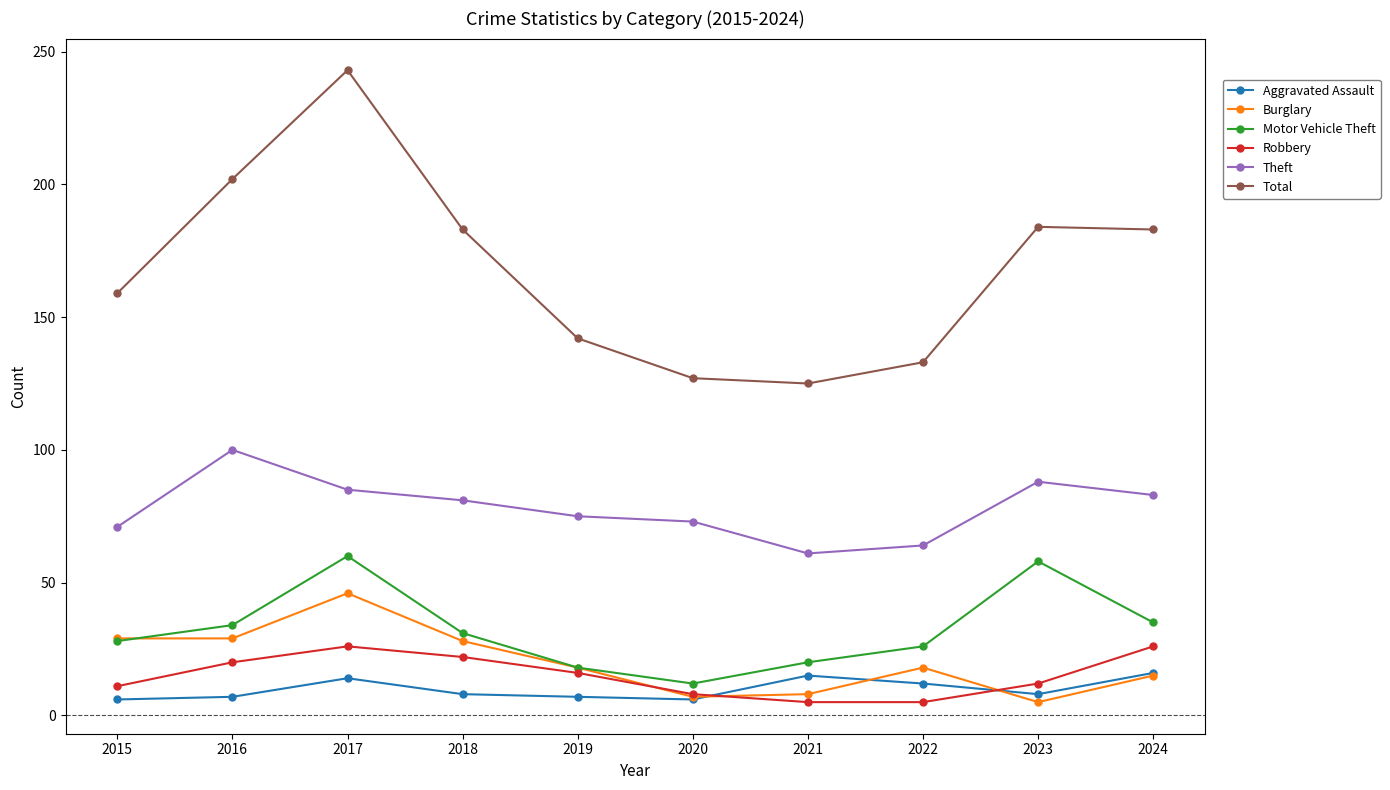

What is the difference between the maximum and minimum values in the Motor Vehicle Theft series?

48